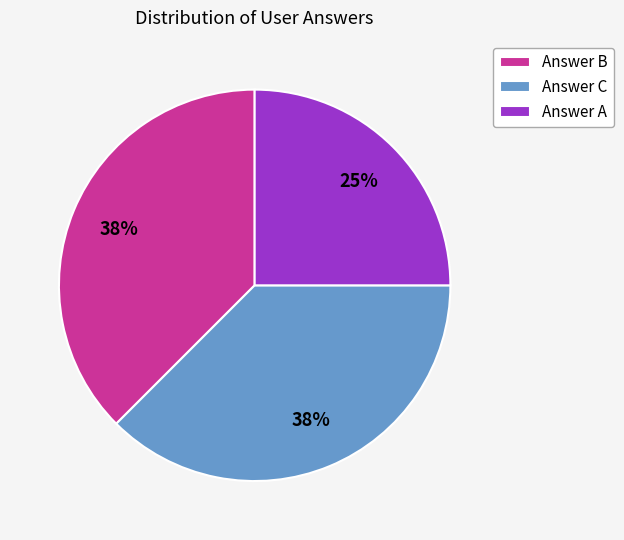

True or false: Answer B accounts for 38% of the total.

True